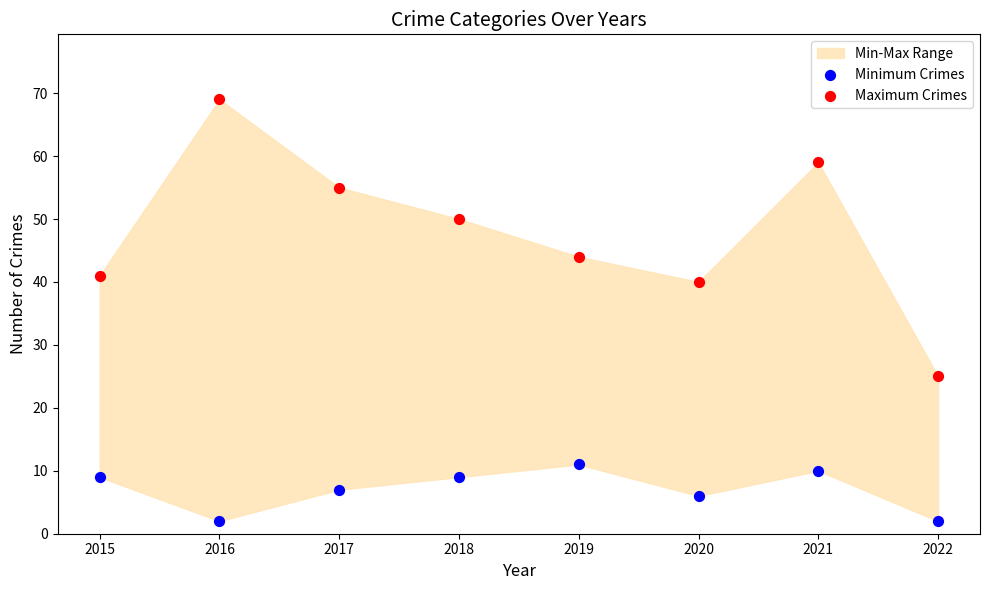

Which series contains the highest Y value?

Maximum Crimes